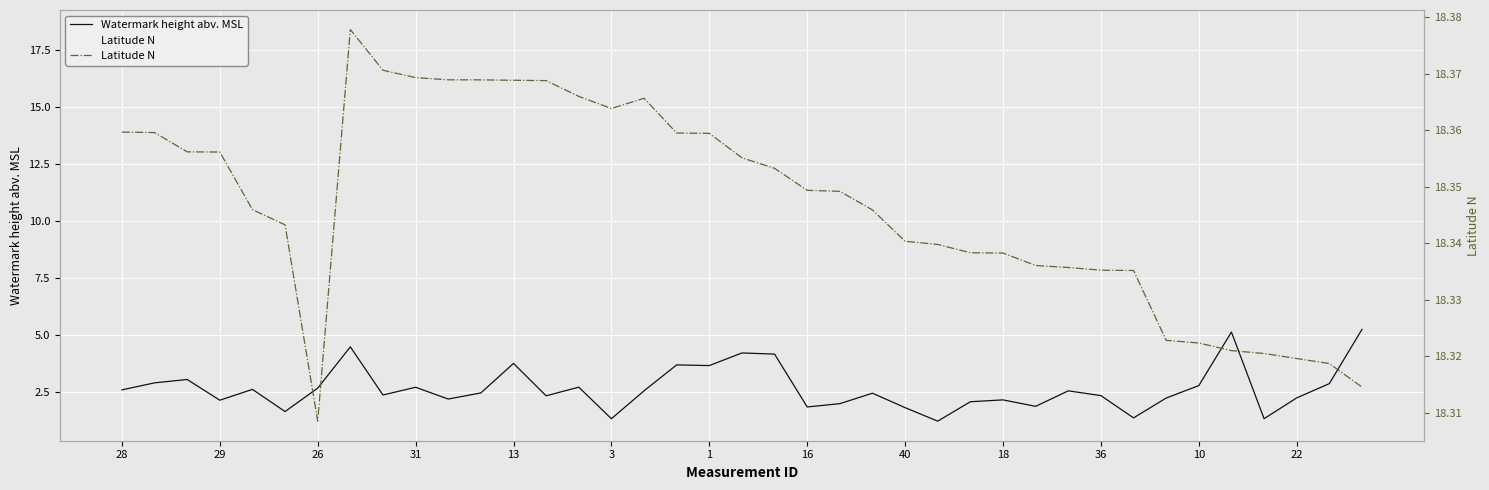

What is the average value of the Watermark height abv. MSL series?

2.7